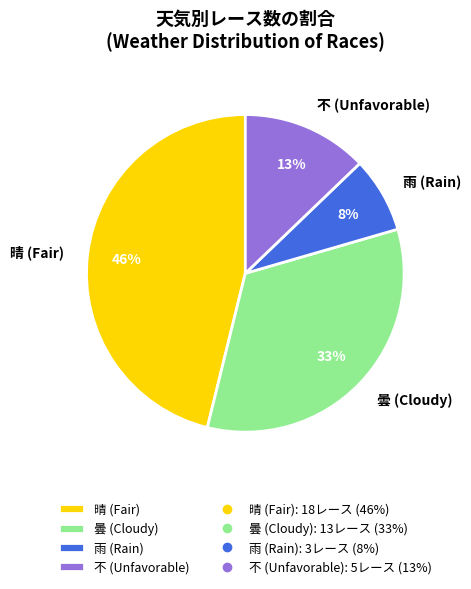

How many segments does this pie chart have?

4